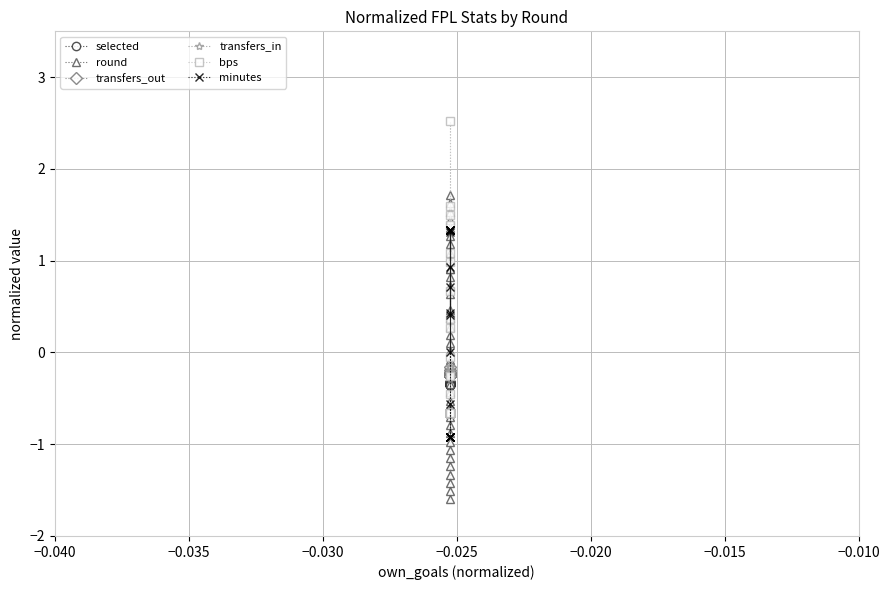

Count the number of categories in the chart.

40